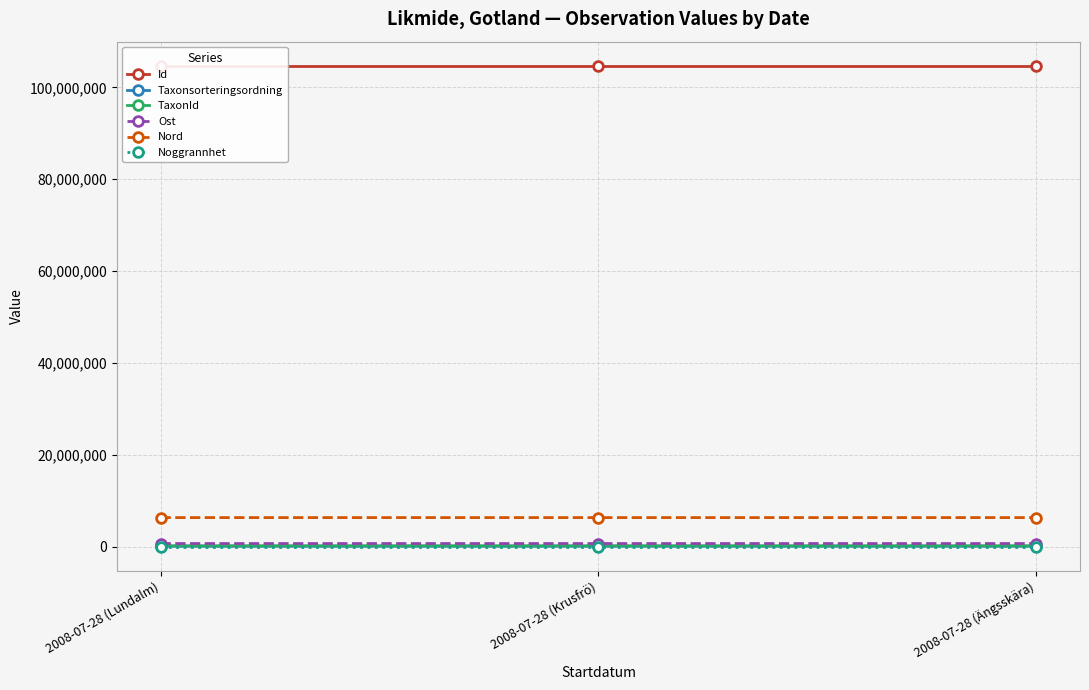

List the series in order of their peak value, highest first.

Id, Nord, Ost, TaxonId, Taxonsorteringsordning, Noggrannhet